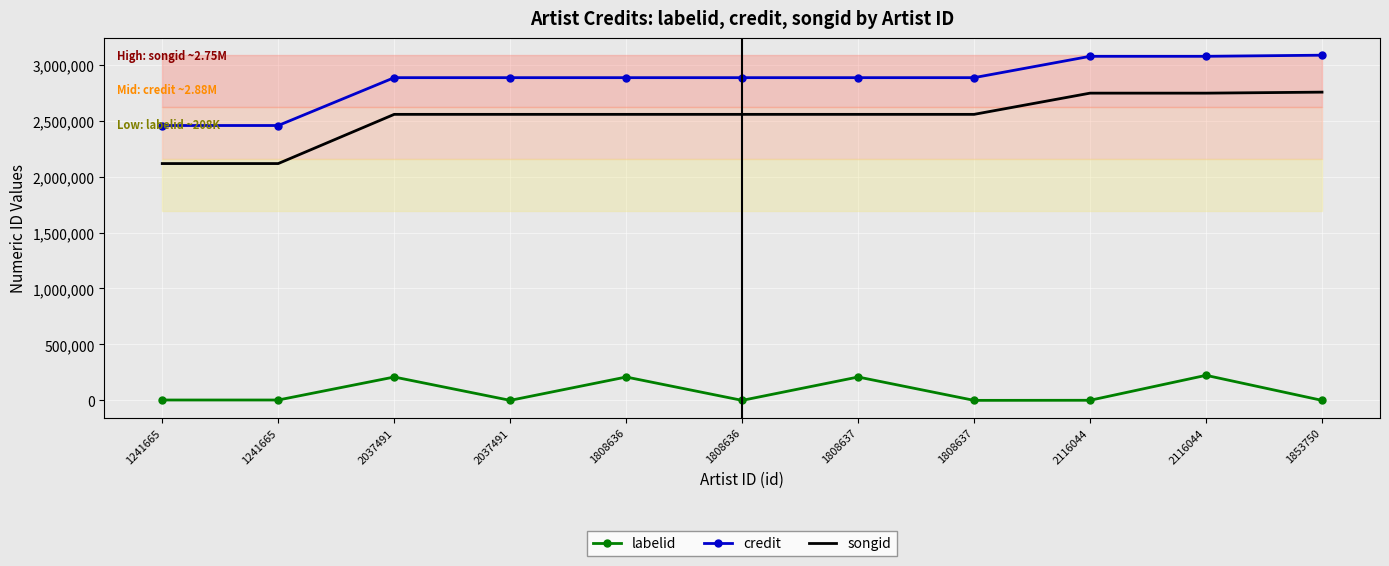

What is the difference between the maximum and minimum values in the labelid series?

223807